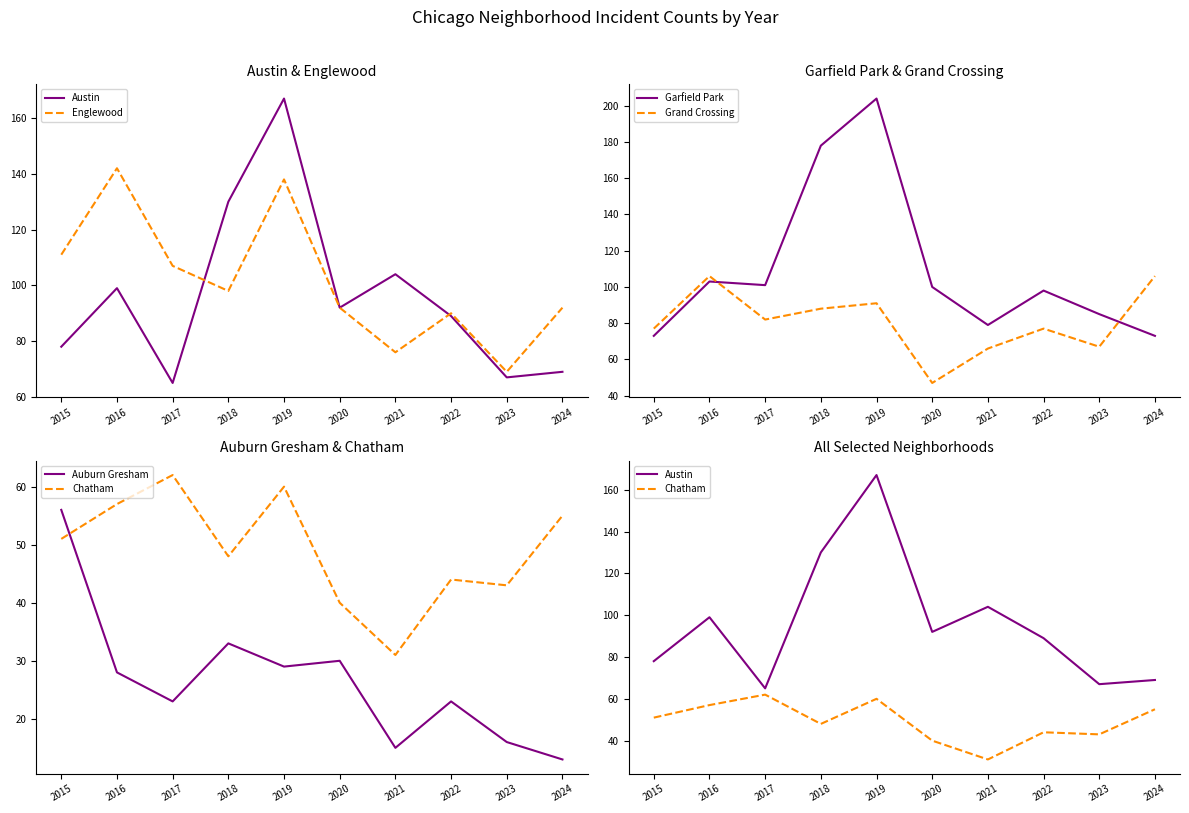

At which label does Garfield Park first exceed 100?

2016